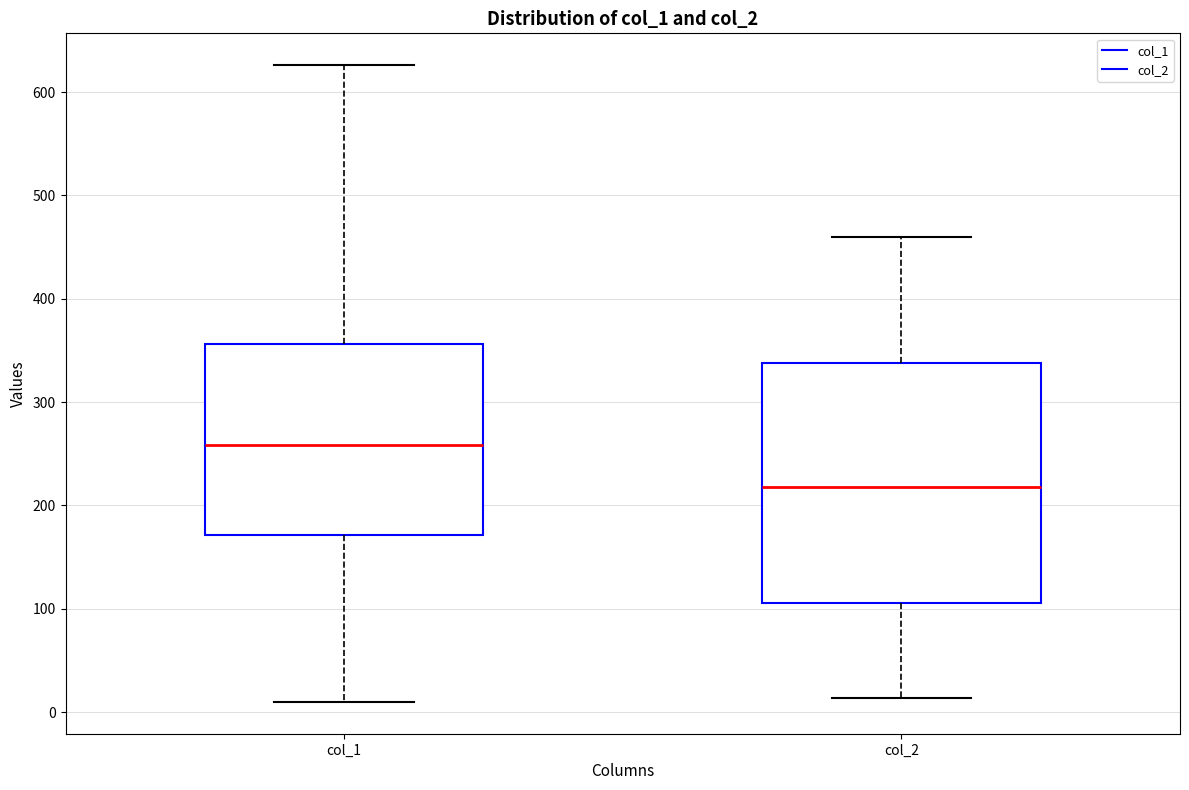

Comparing the boxes themselves (not the whiskers), which one is the tallest?

col_2